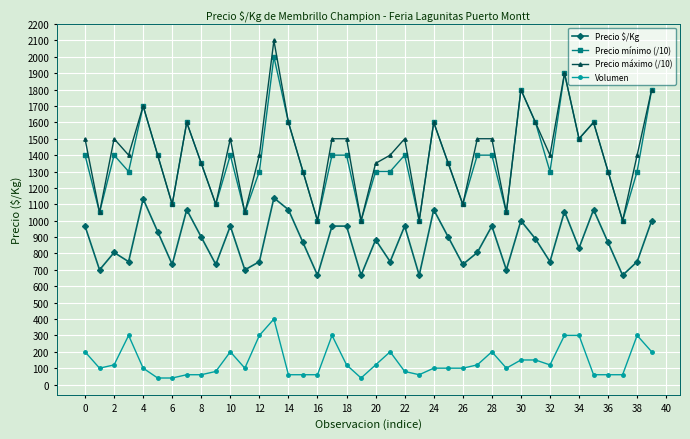

What is the sum of all Volumen values?

5620